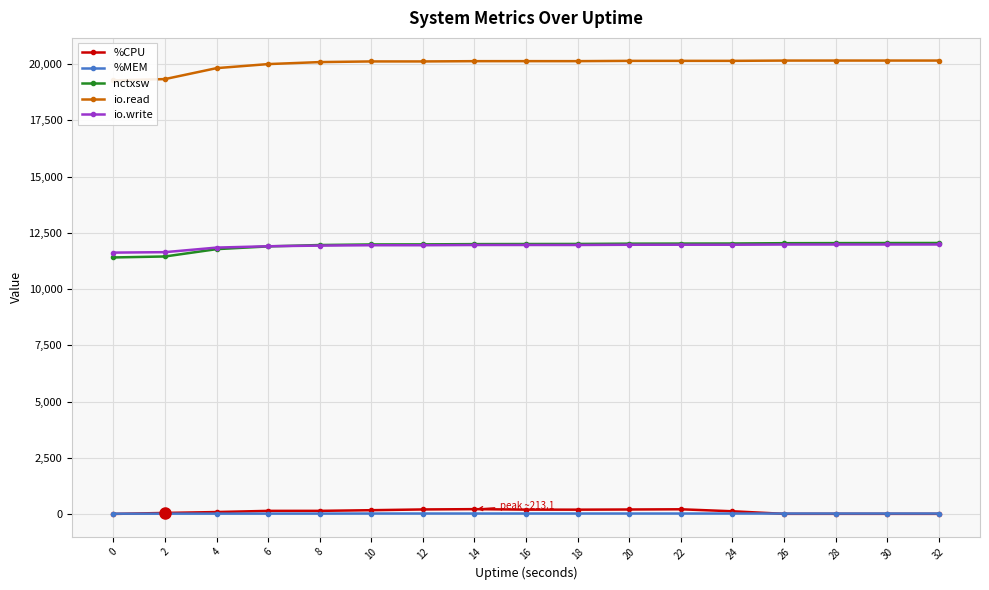

What is the sum of all %MEM values?

285.2